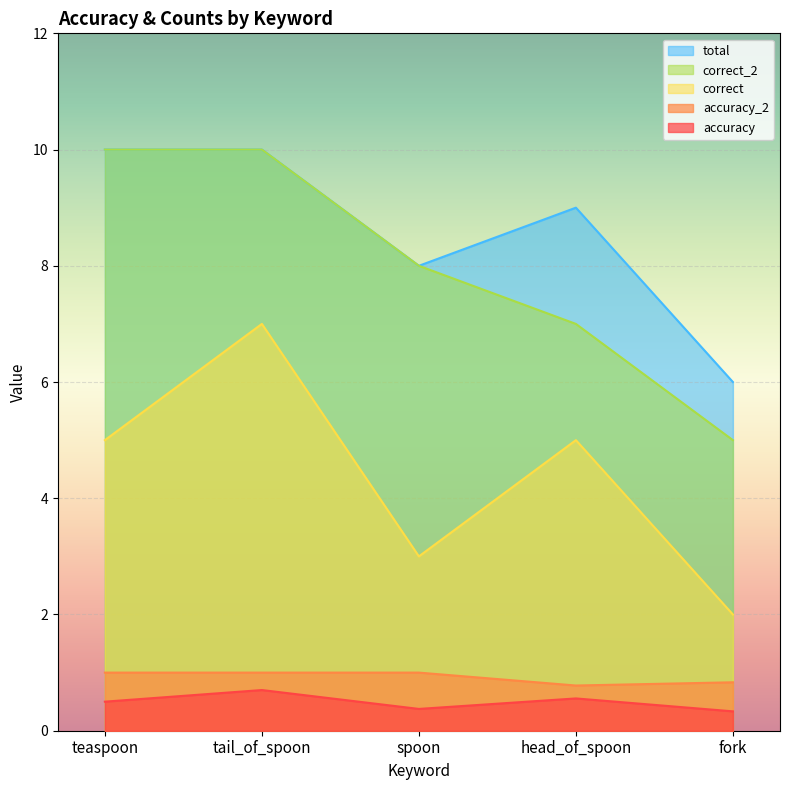

How many lines are shown in the chart?

5